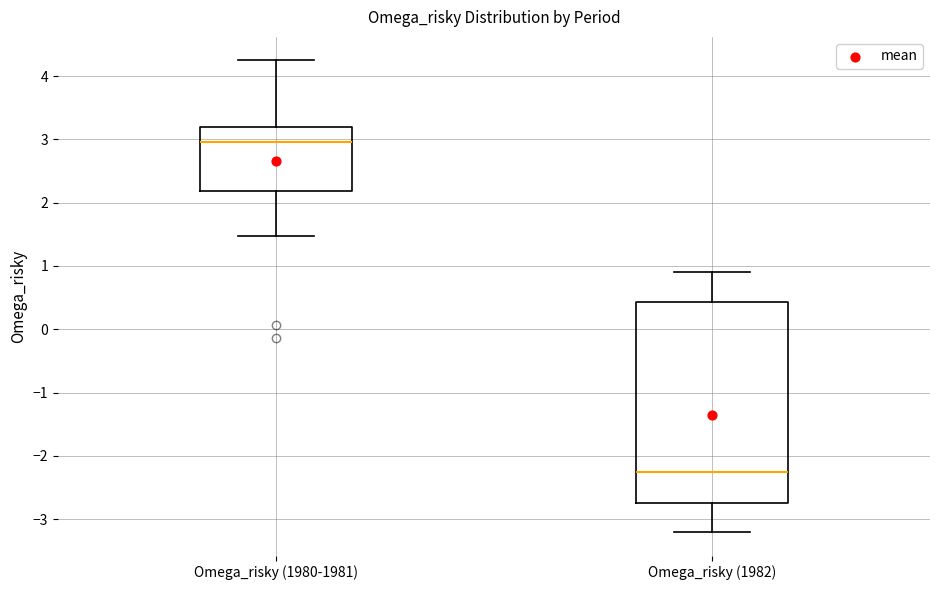

Where is the upper edge of the box for Omega_risky (1982) on the y-axis? The values are not printed on the chart, so give them approximately, as read against the axis.

0.4